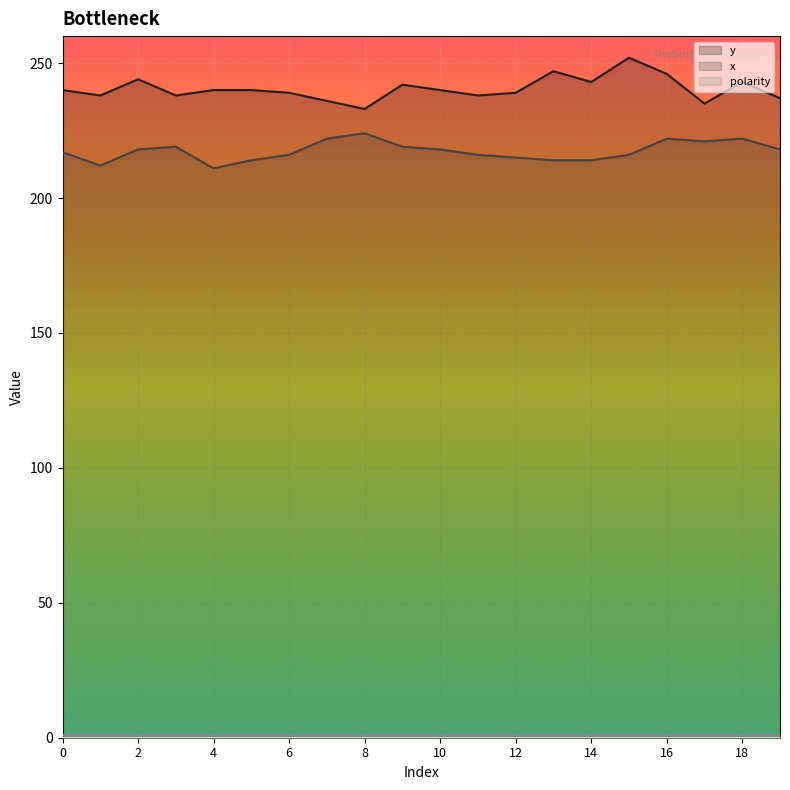

How many categories are shown in the chart?

20